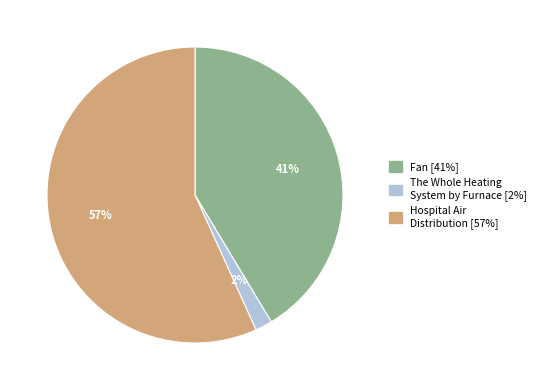

Between Fan and The Whole Heating System by Furnace, which is larger?

Fan